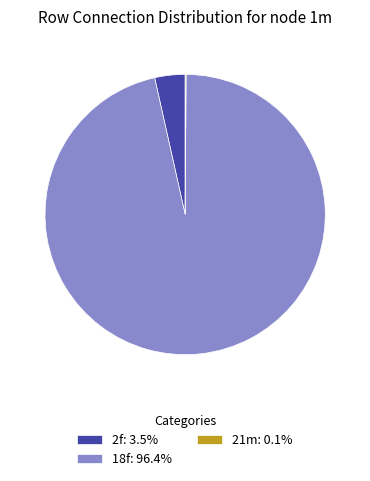

Is 18f: 96.4% the majority of the pie?

Yes